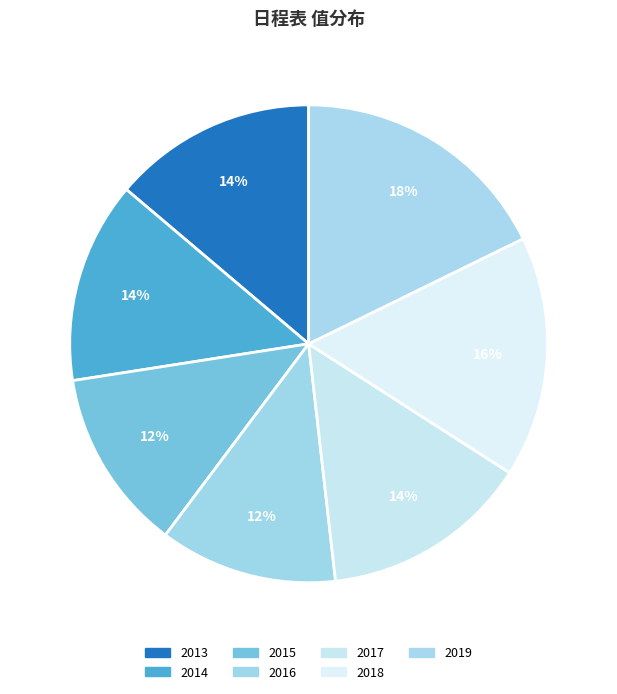

To the nearest percent, what is the difference between the largest and smallest slice percentages?

6%